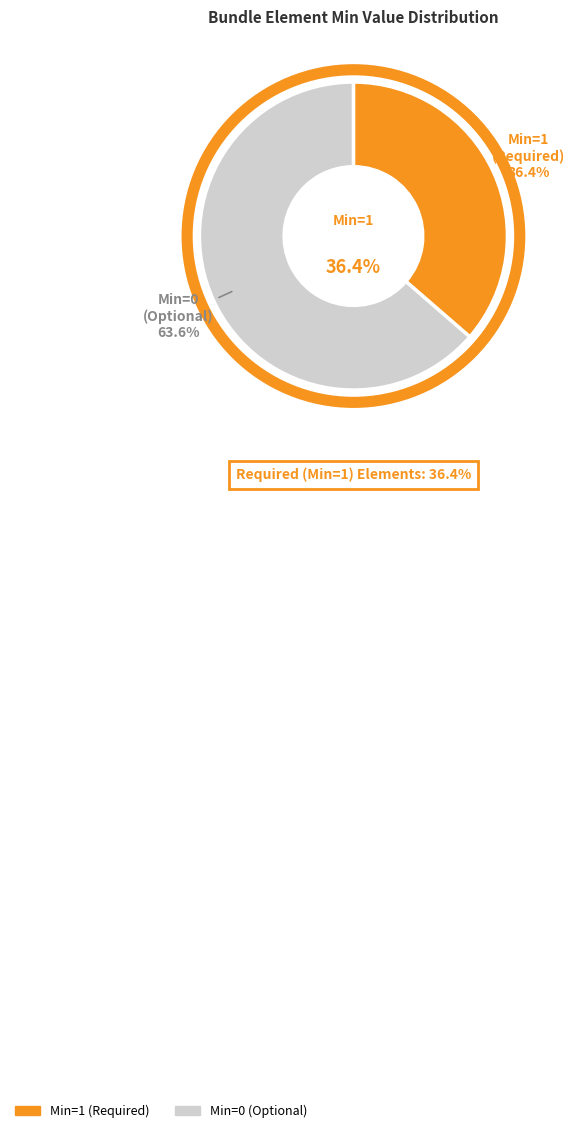

Is it true that Bundle.total is 0% of the pie?

True